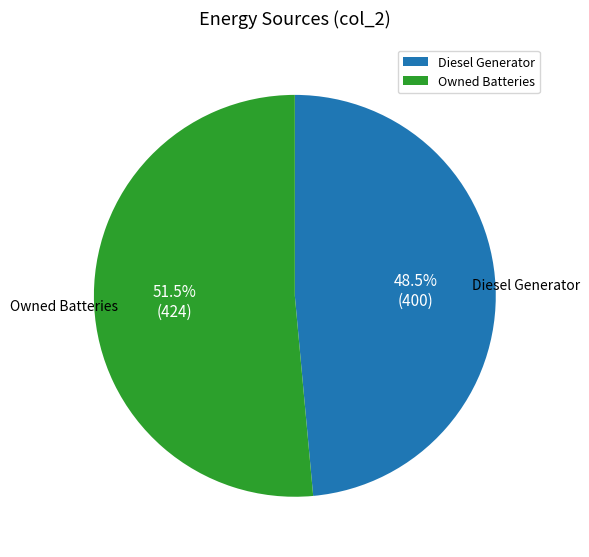

Which has a higher value, Owned Batteries or Diesel Generator?

Owned Batteries